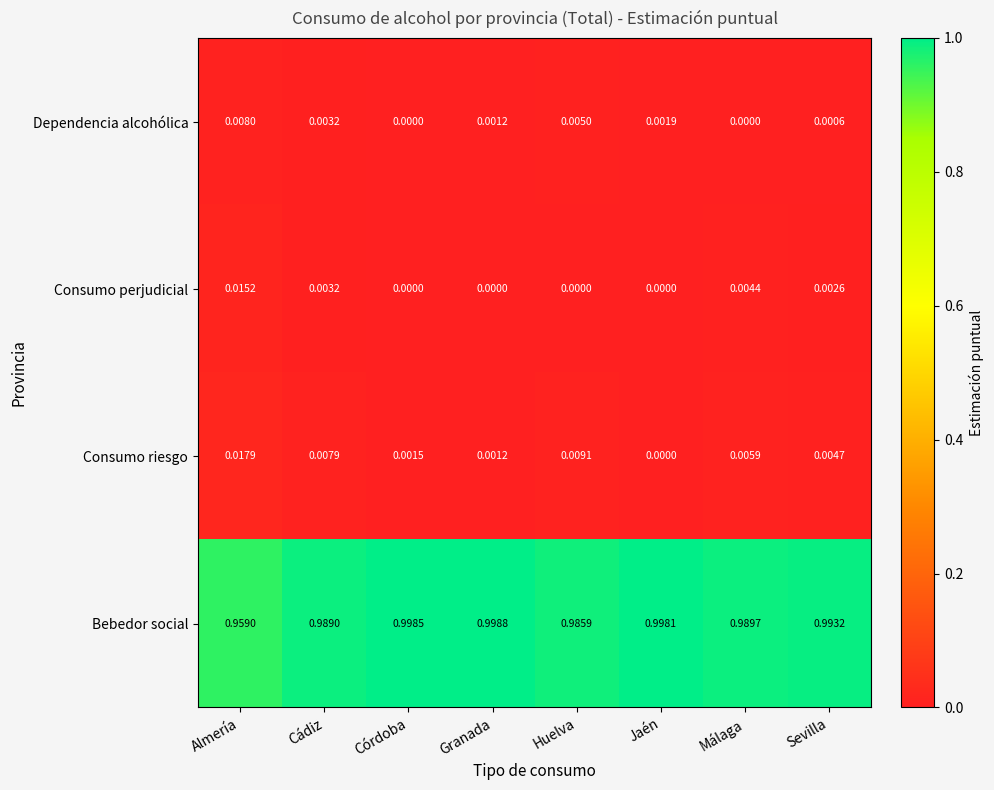

How many distinct data groups are displayed?

4